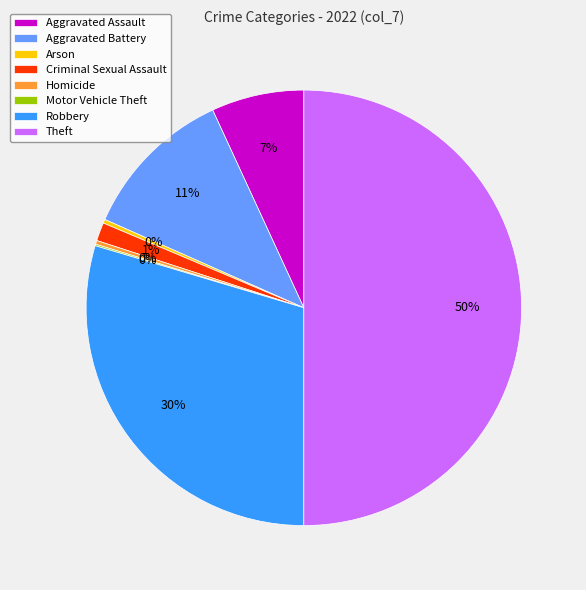

Which slice is the largest?

Theft